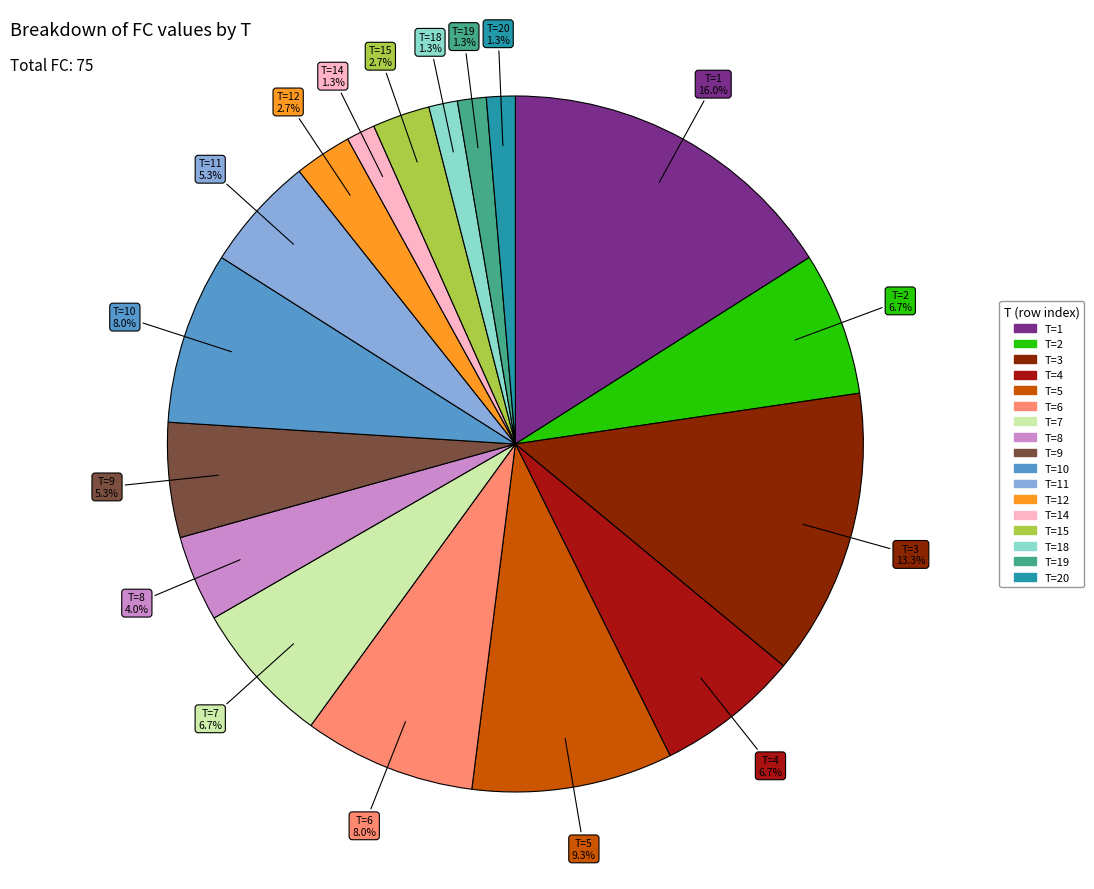

Is there any slice that represents more than half of the pie?

No